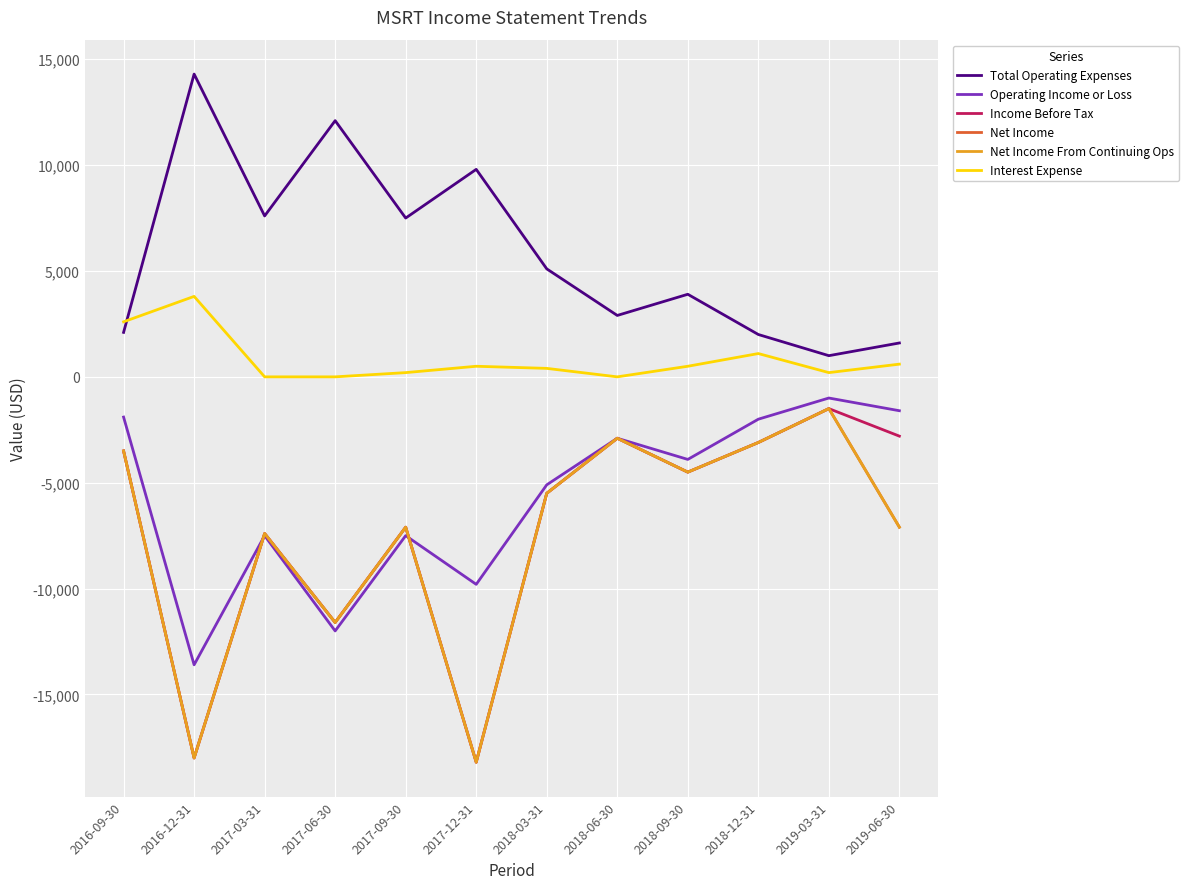

Does the chart display data point markers on the line(s)?

No